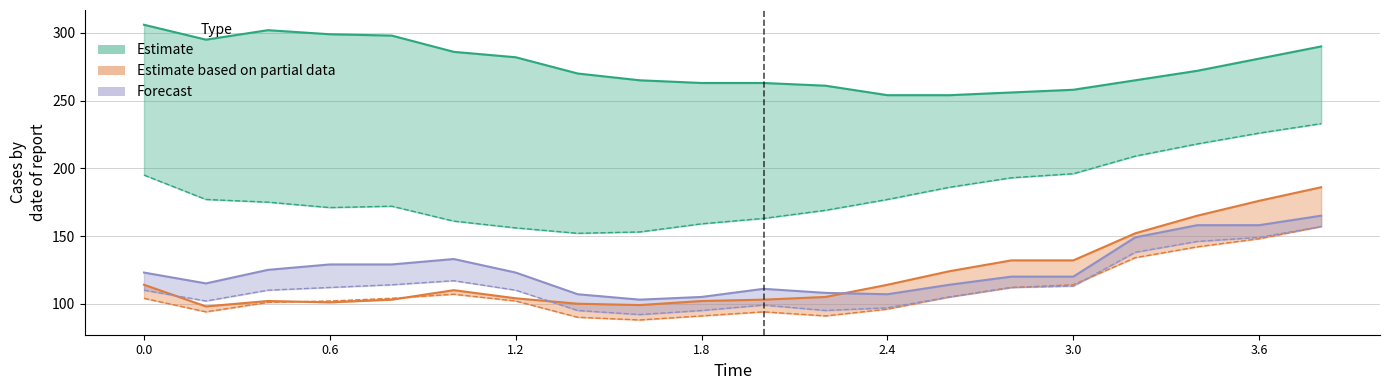

What position from the left is 1.2?

7